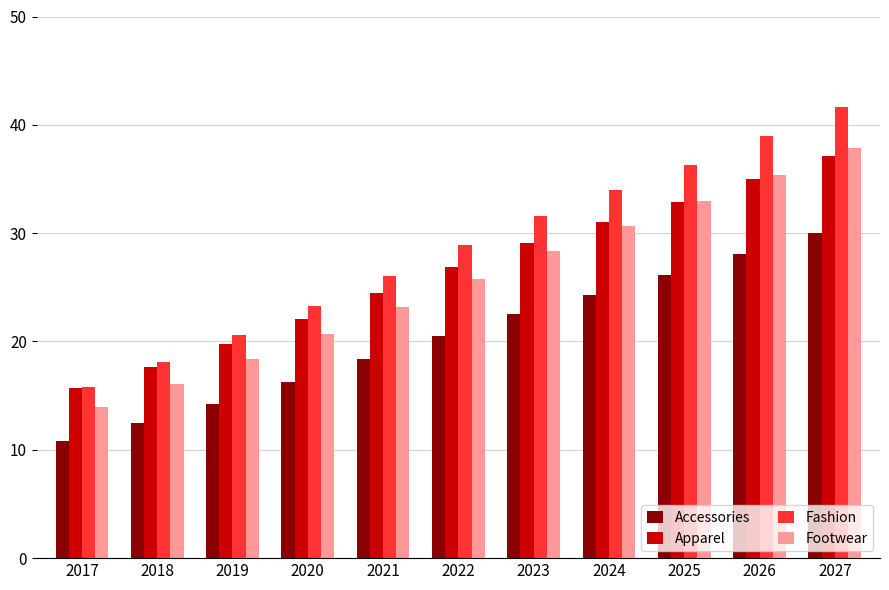

At which label does Accessories first exceed 20?

2022